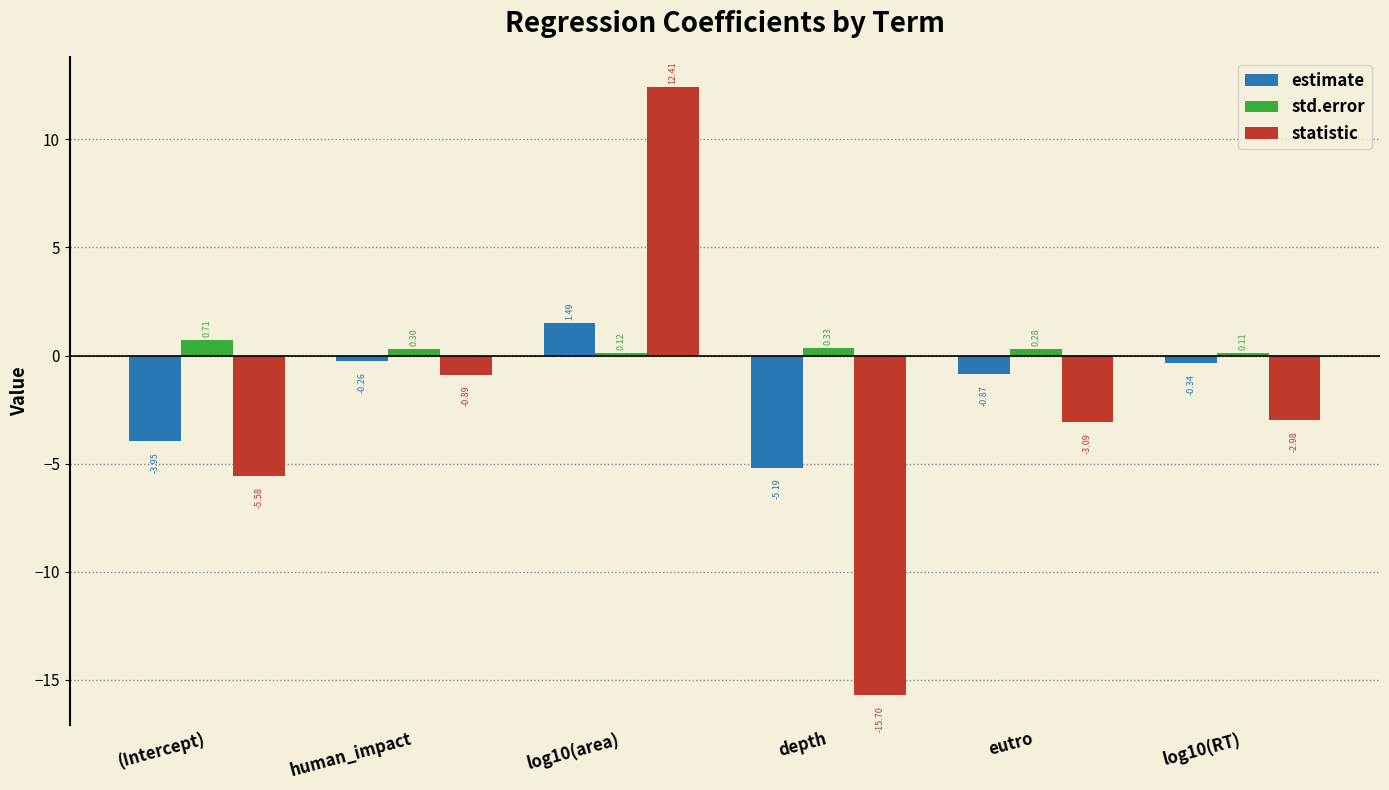

How many groups of bars are there?

6